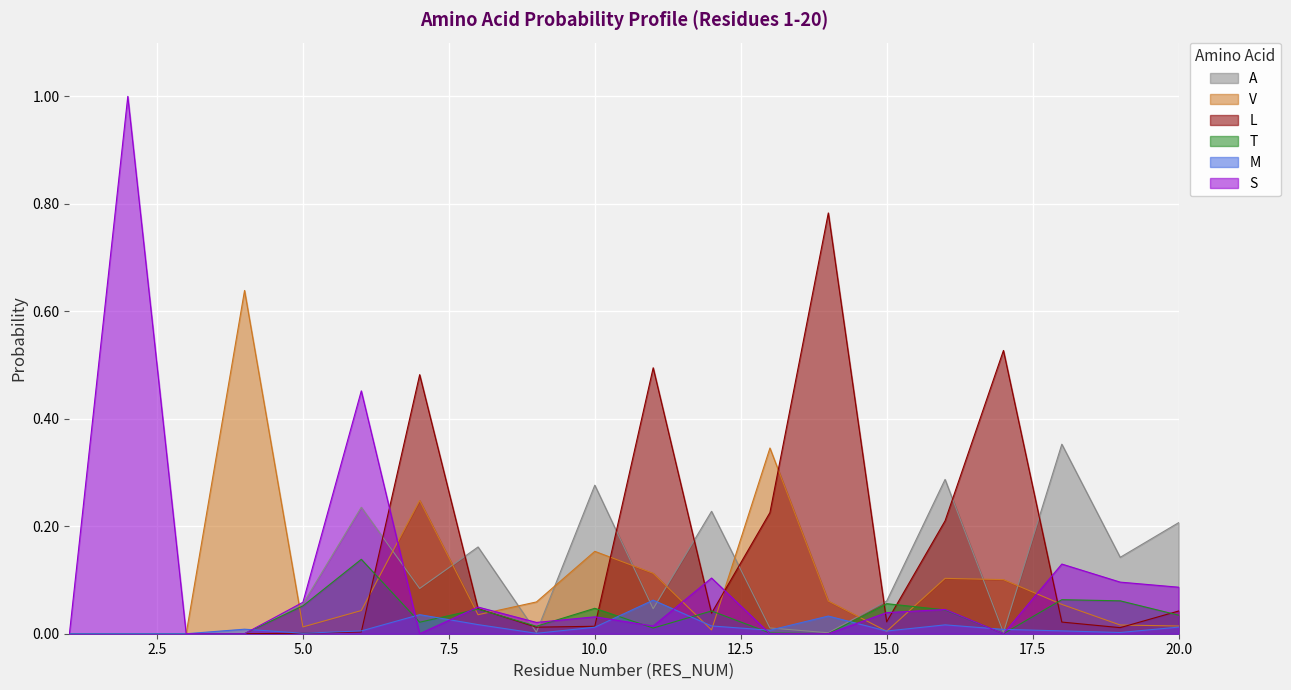

Which series has the largest range (max minus min)?

S